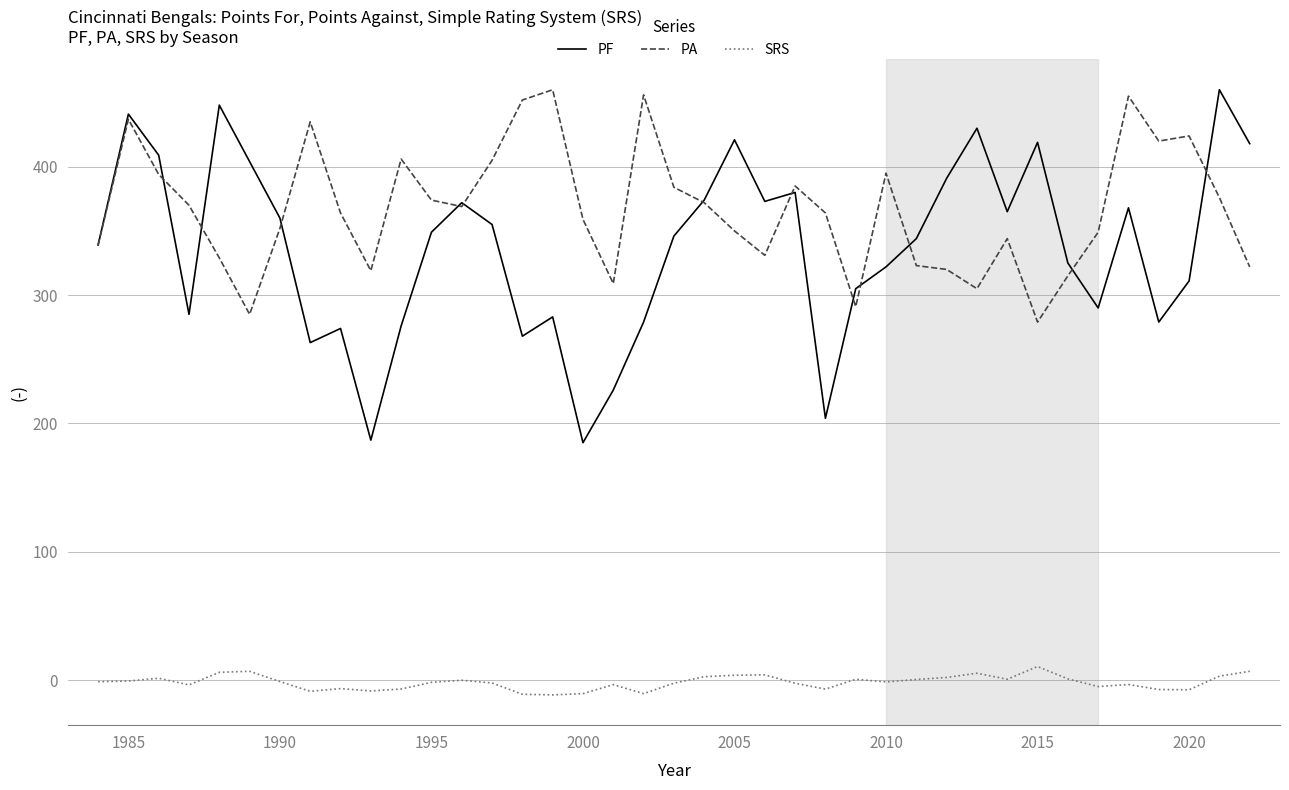

What is the average value of the PA series?

367.1